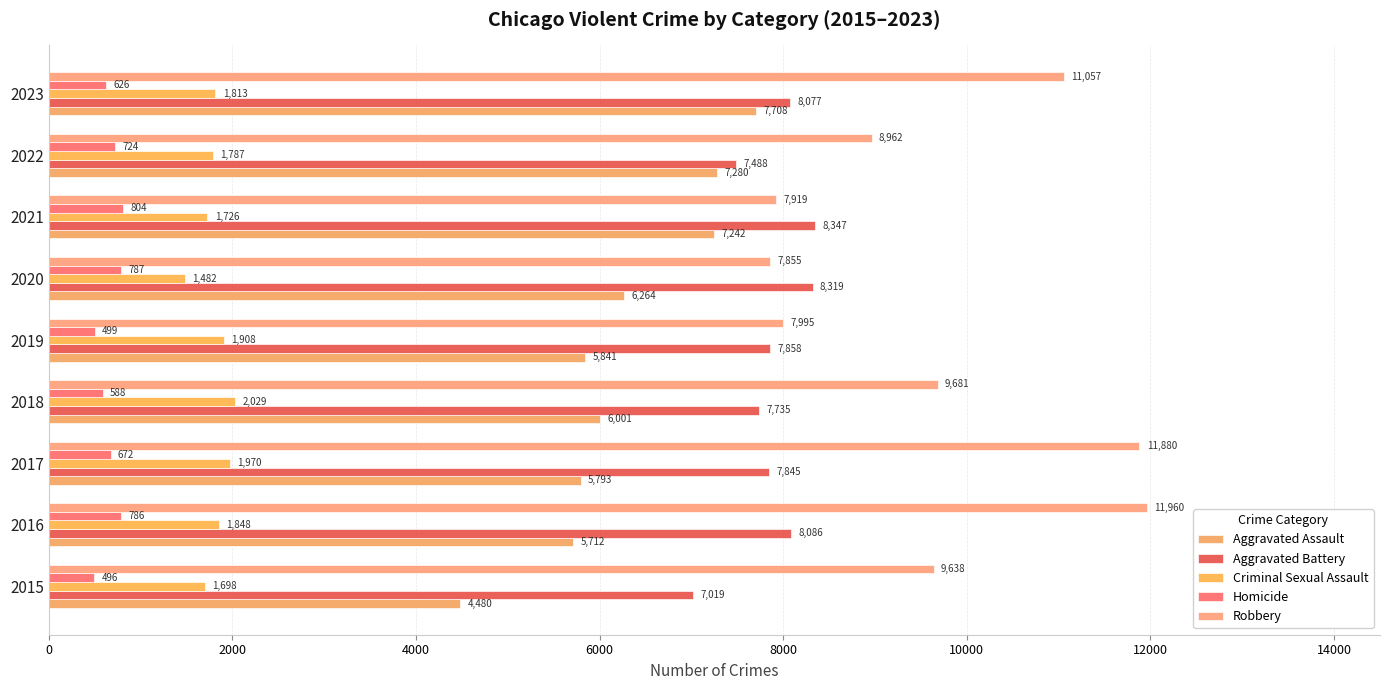

How many data points in Homicide are less than 672?

4